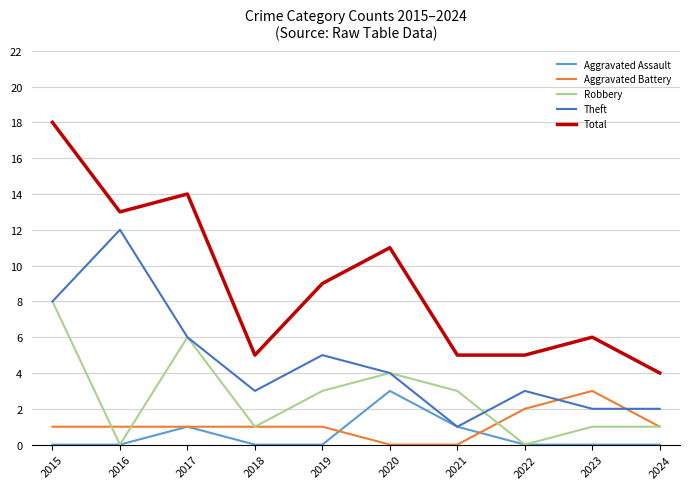

What value does the Aggravated Battery series have at 2024?

1